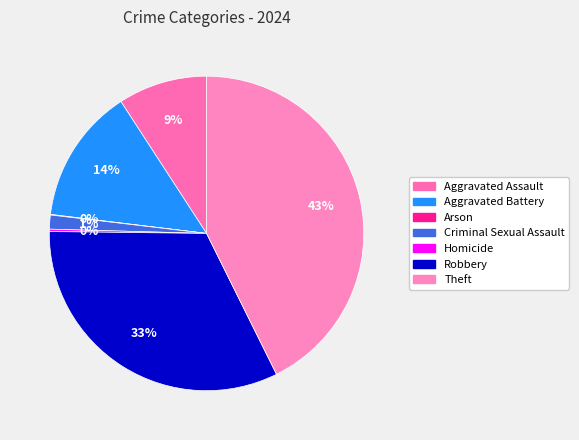

Rank the categories by value from lowest to highest.

Arson, Homicide, Criminal Sexual Assault, Aggravated Assault, Aggravated Battery, Robbery, Theft